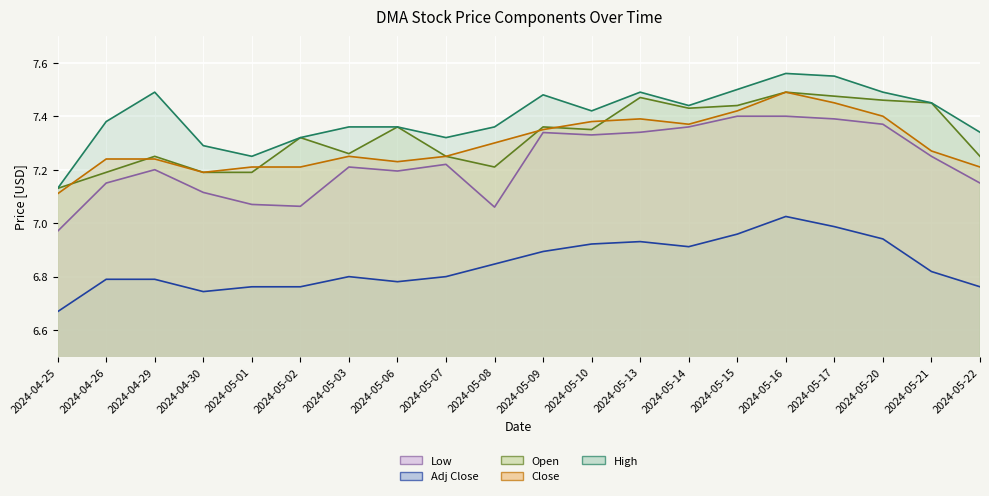

What is the value of the Adj Close point at the 14th from the left?

6.9